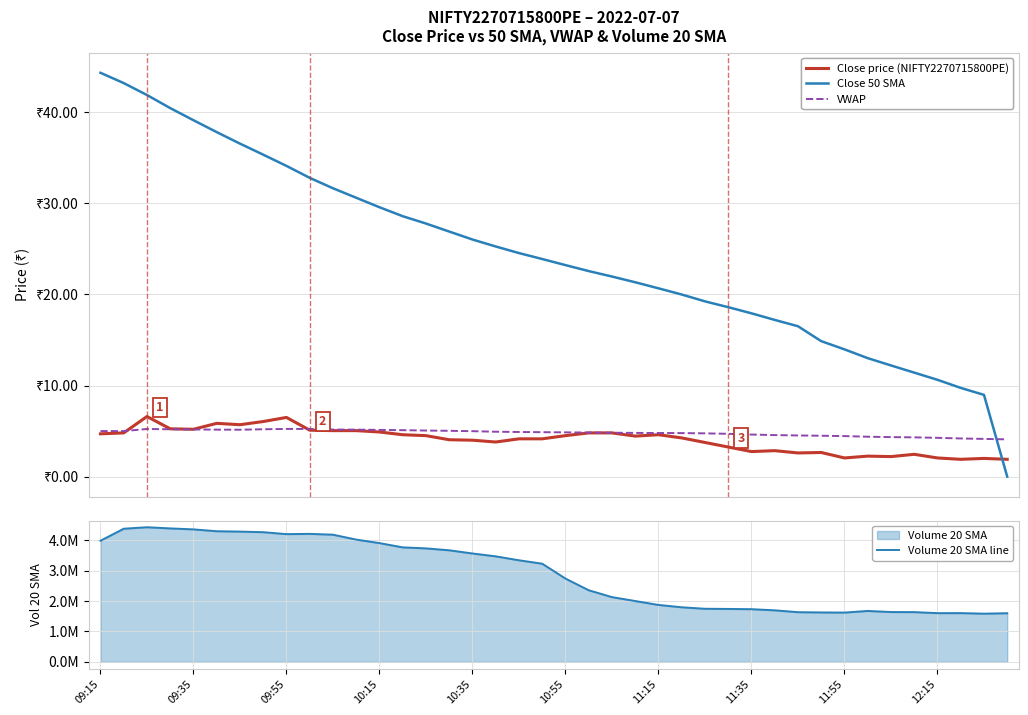

How many data points in Volume 20 SMA line are less than 3227160?

20